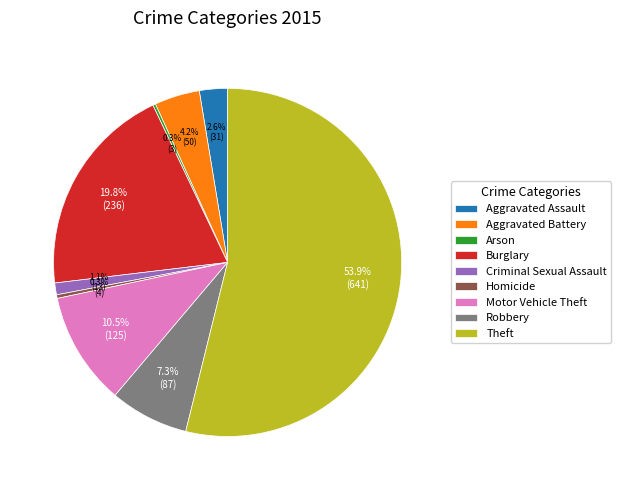

To the nearest percent, what is the average slice percentage?

11%